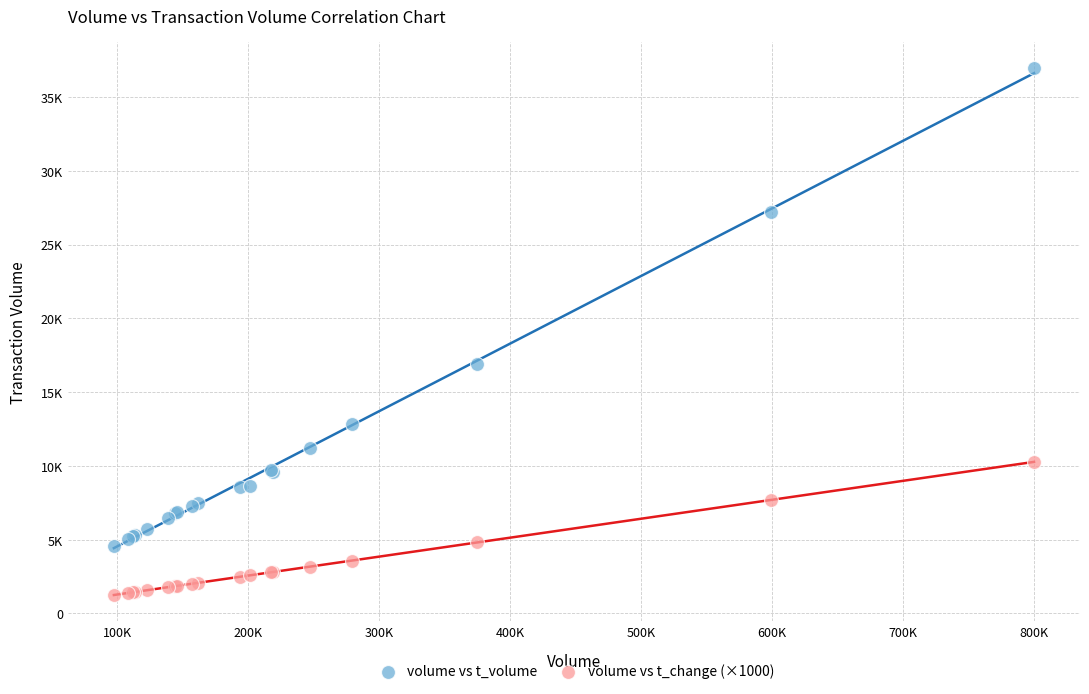

What are all the series names shown in the legend?

volume vs t_volume, volume vs t_change (×1000)